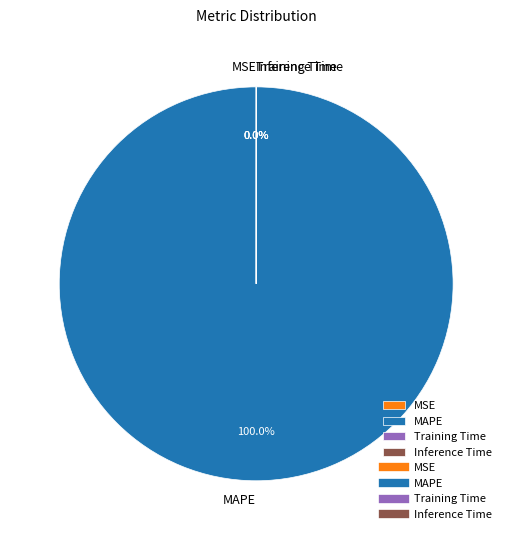

Is MAPE the majority of the pie?

Yes